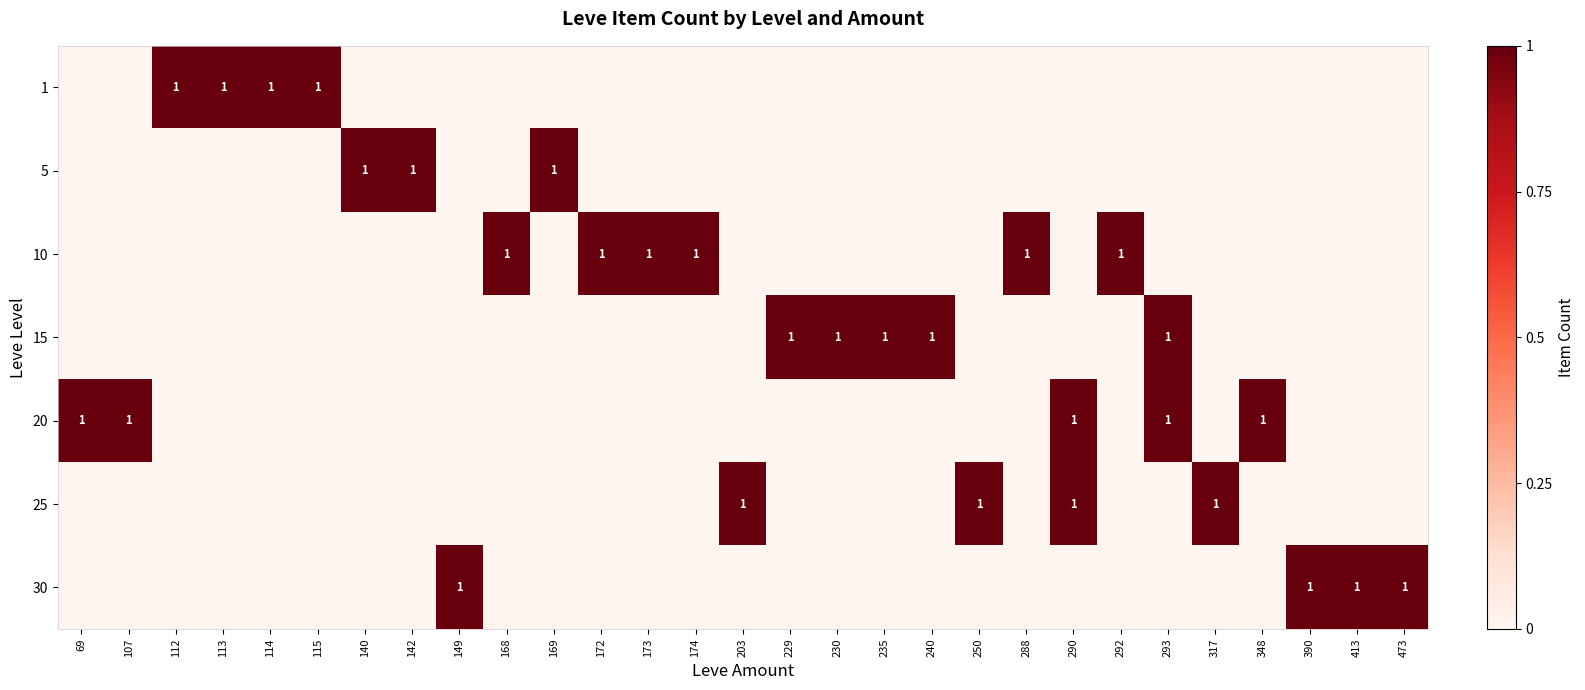

Is it true that 30 equals 1 at 413?

True